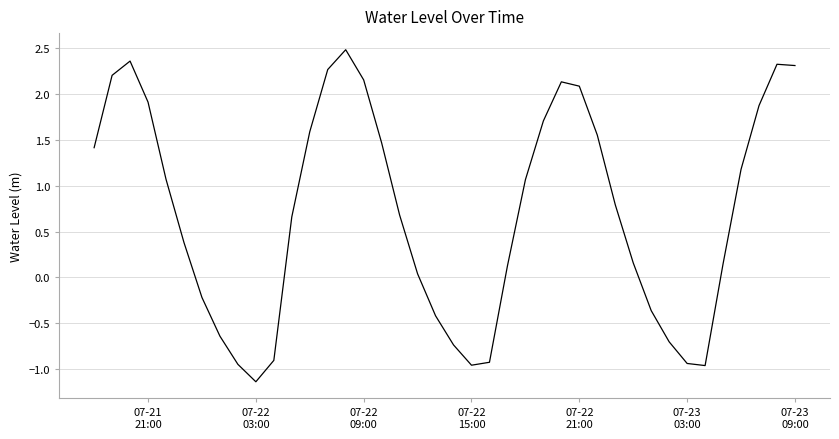

What is the difference between the maximum and minimum values?

3.6